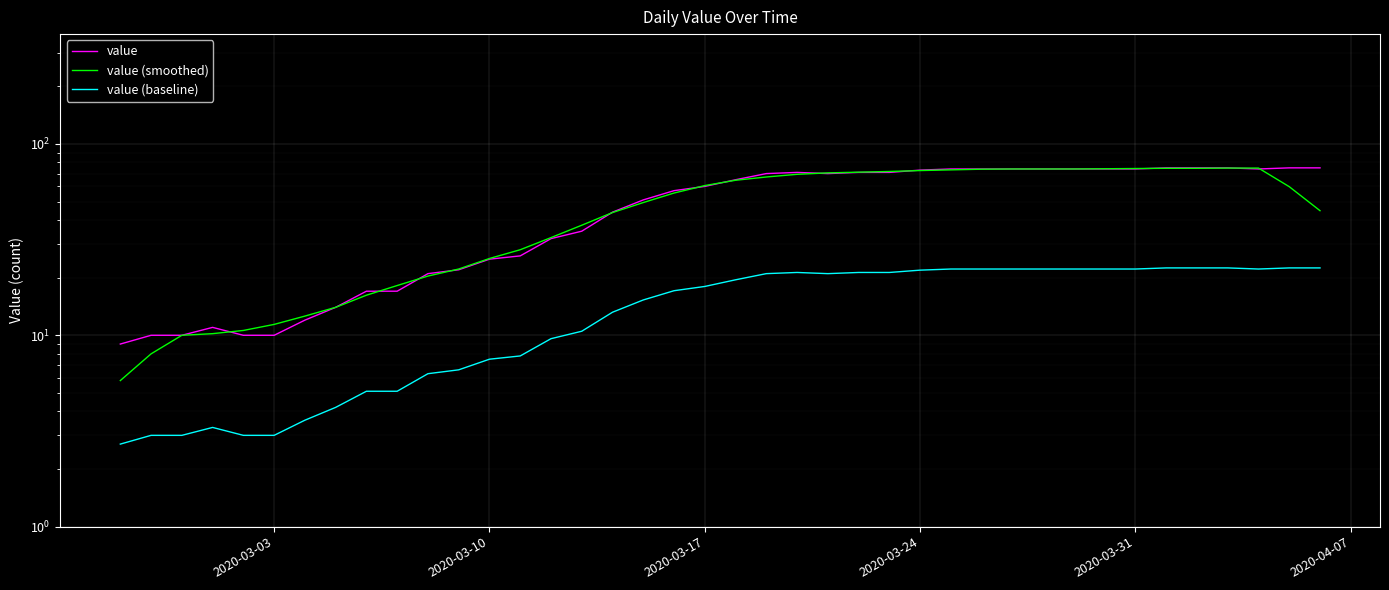

How many series are shown in this chart?

3